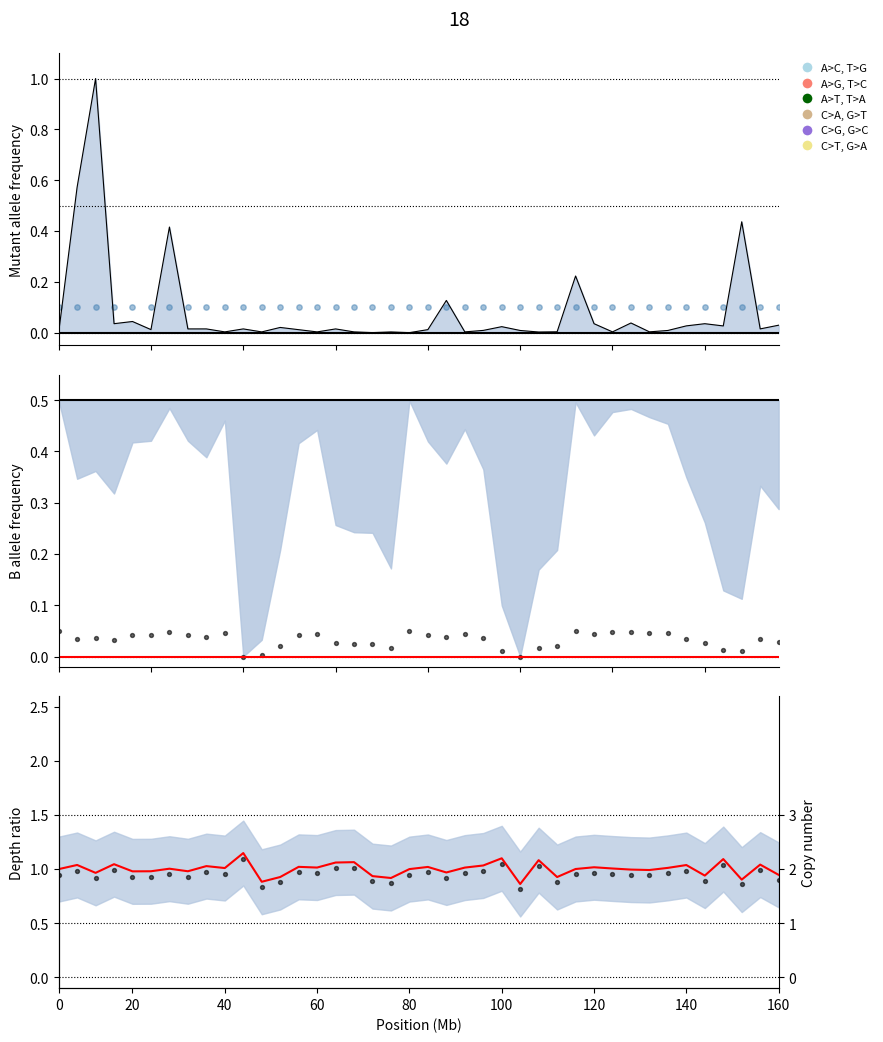

Which series contains the highest Y value?

Depth red line